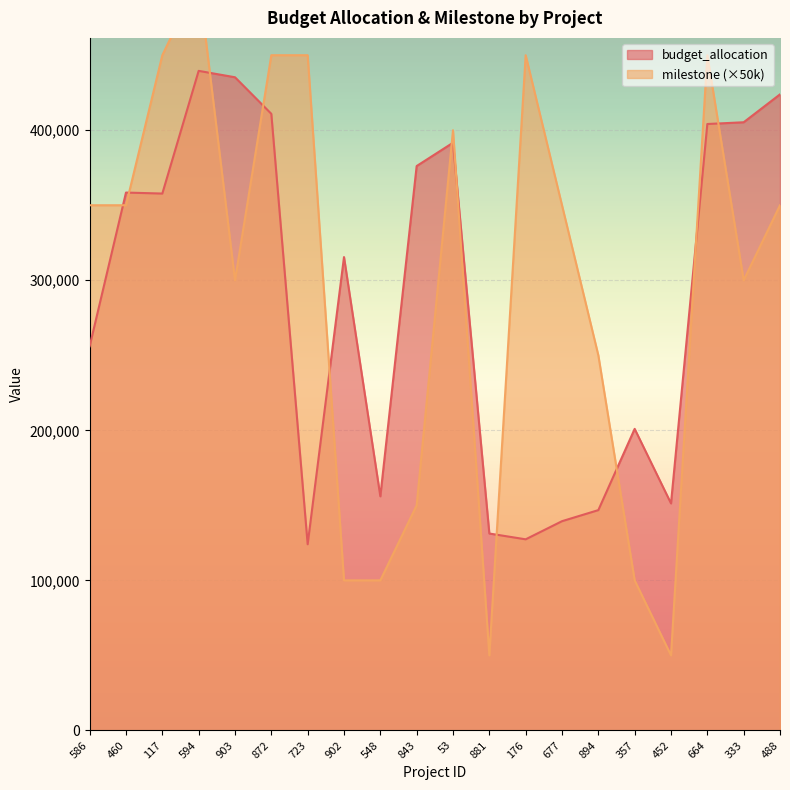

Reading left to right, list all the values displayed in this chart.

budget_allocation: 256013	358455	357796	439565	435302	410928	124054	315452	156014	376136	391664	131212	127348	139433	146808	200960	151287	404145	405313	423898
milestone: 350000	350000	450000	500000	300000	450000	450000	100000	100000	150000	400000	50000	450000	350000	250000	100000	50000	450000	300000	350000